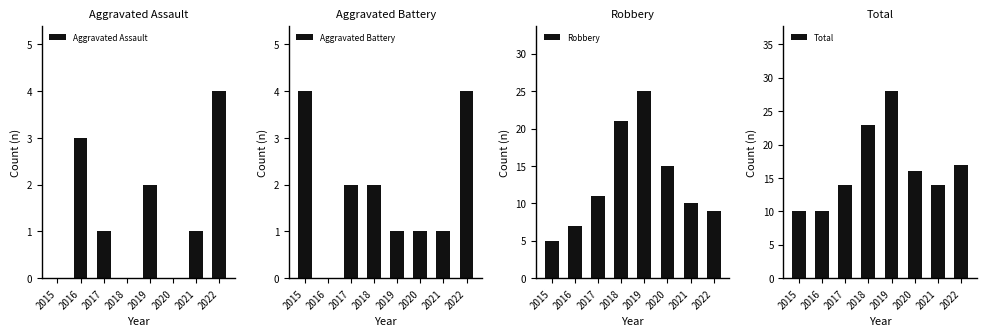

What is the greatest value displayed?

28